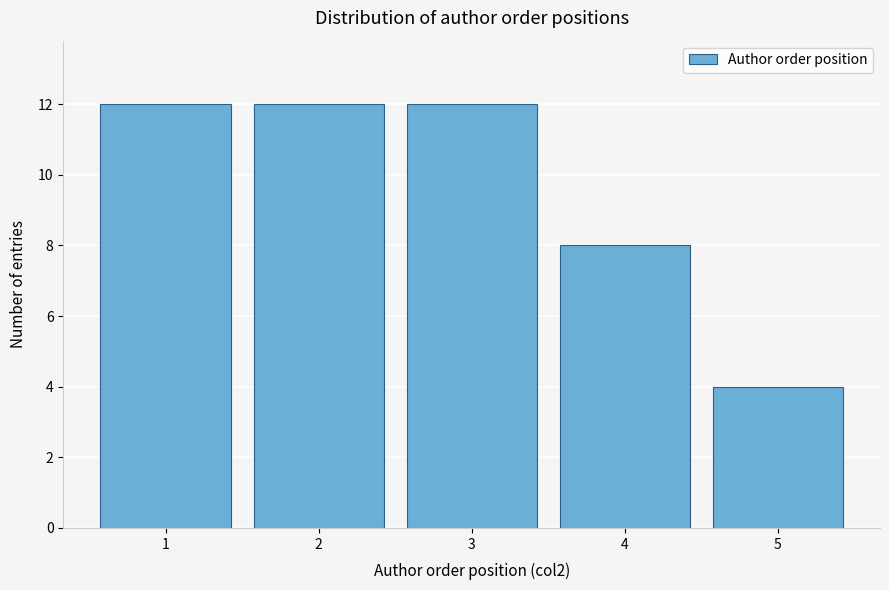

Reading left to right, transcribe all the data shown in this chart.

1=12	2=12	3=12	4=8	5=4